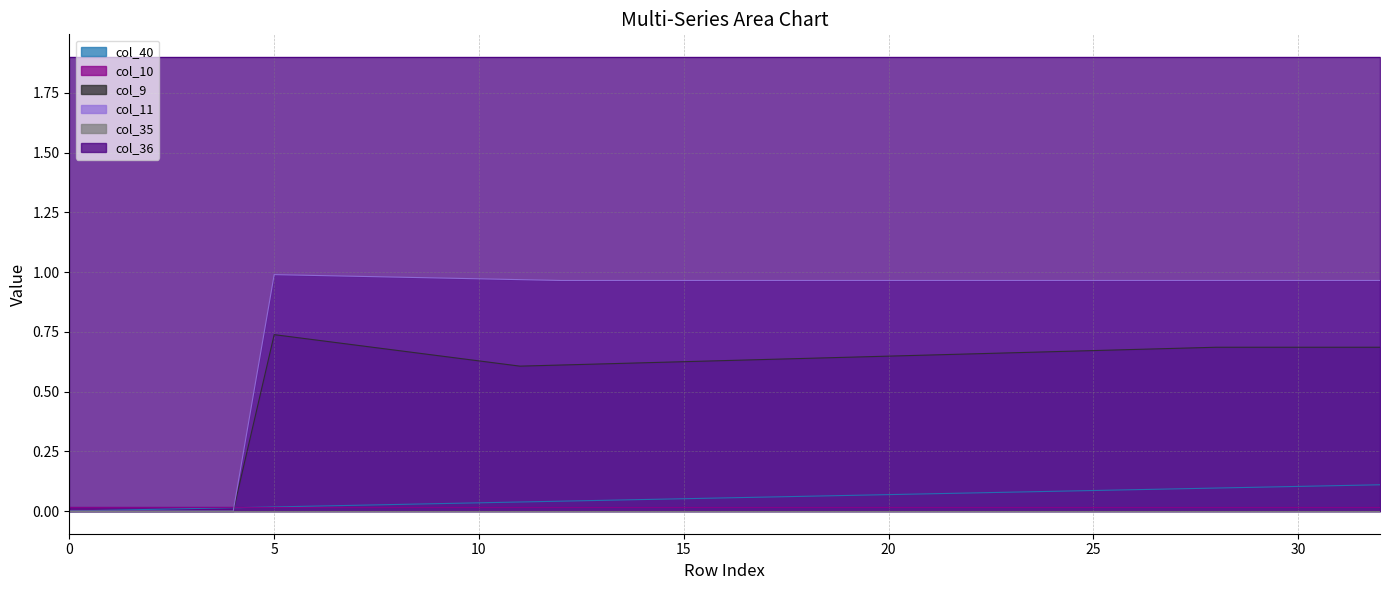

What is the sum of the col_9 values at 32 and 24?

1.4